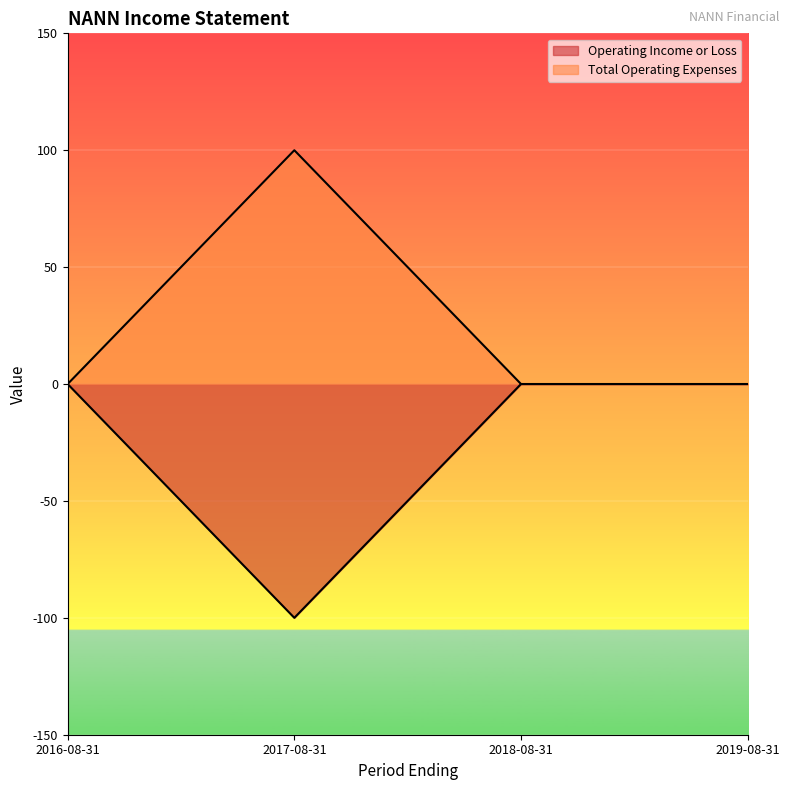

List the series in order of their overall mean, highest first.

Total Operating Expenses, Operating Income or Loss